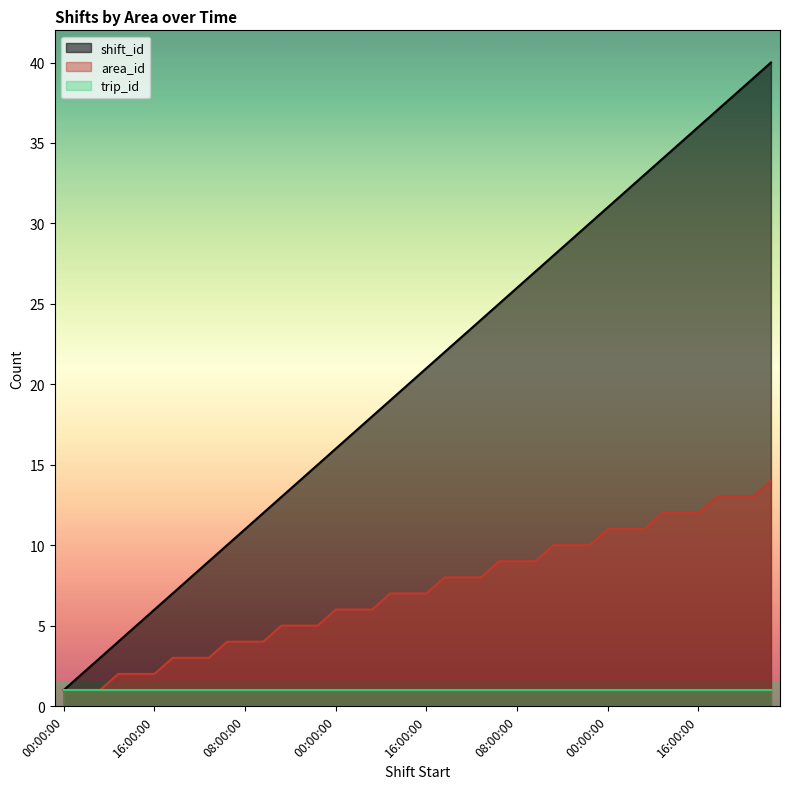

True or false: area_id has more than 2 points higher than both neighbors.

False